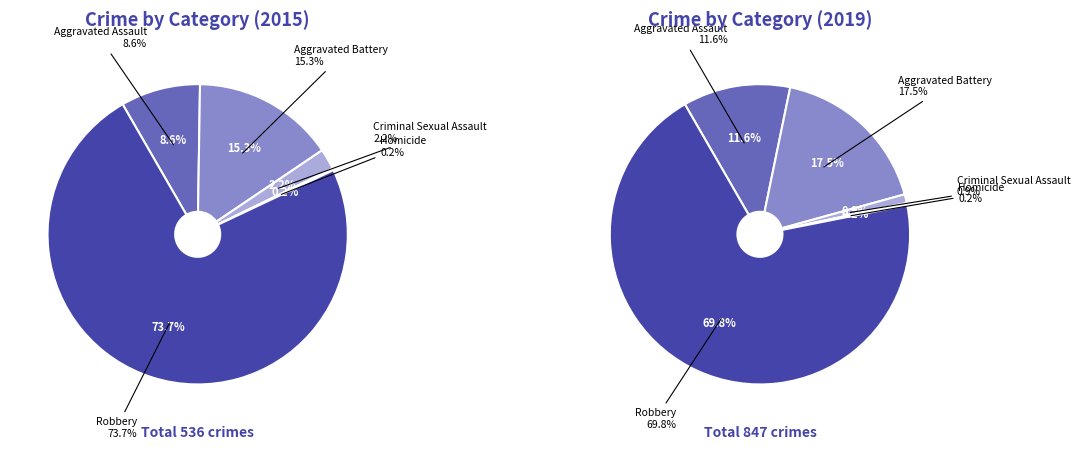

Which slice is the largest?

Robbery